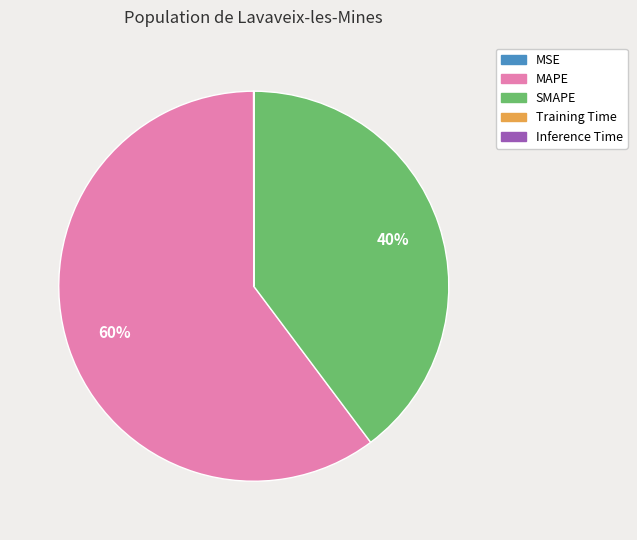

Do MAPE and SMAPE together represent more than half of the pie?

Yes